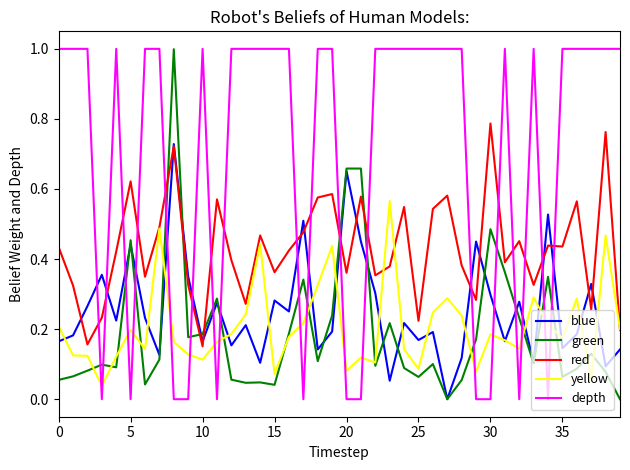

Which series ends up on top after the final intersection of depth and blue?

depth